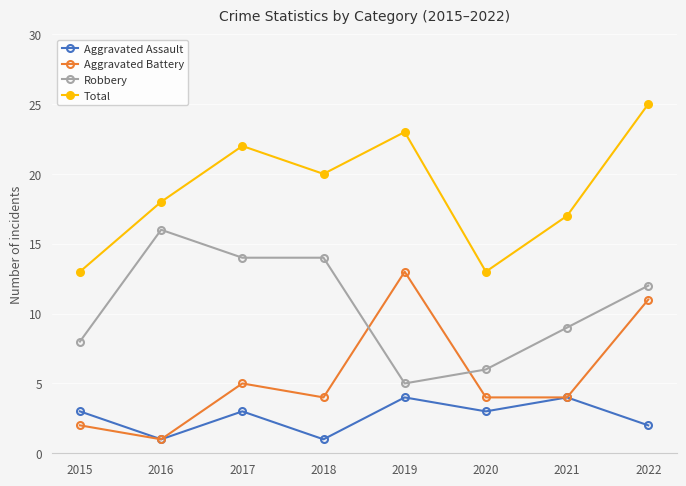

Is it true that Robbery equals 8 at 2019?

False